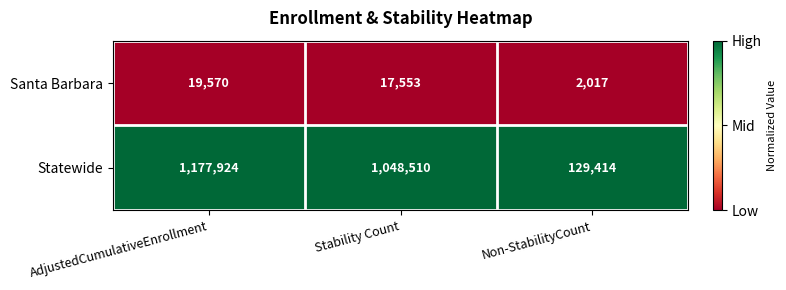

At which category is the sum across all series the highest?

AdjustedCumulativeEnrollment